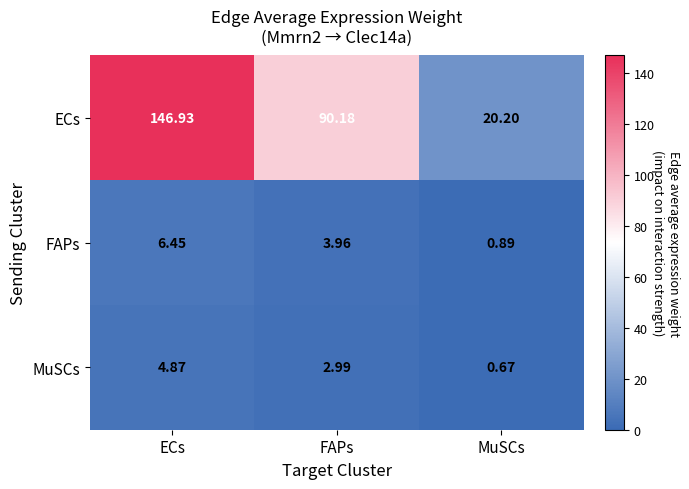

Which series has the widest spread of values?

ECs